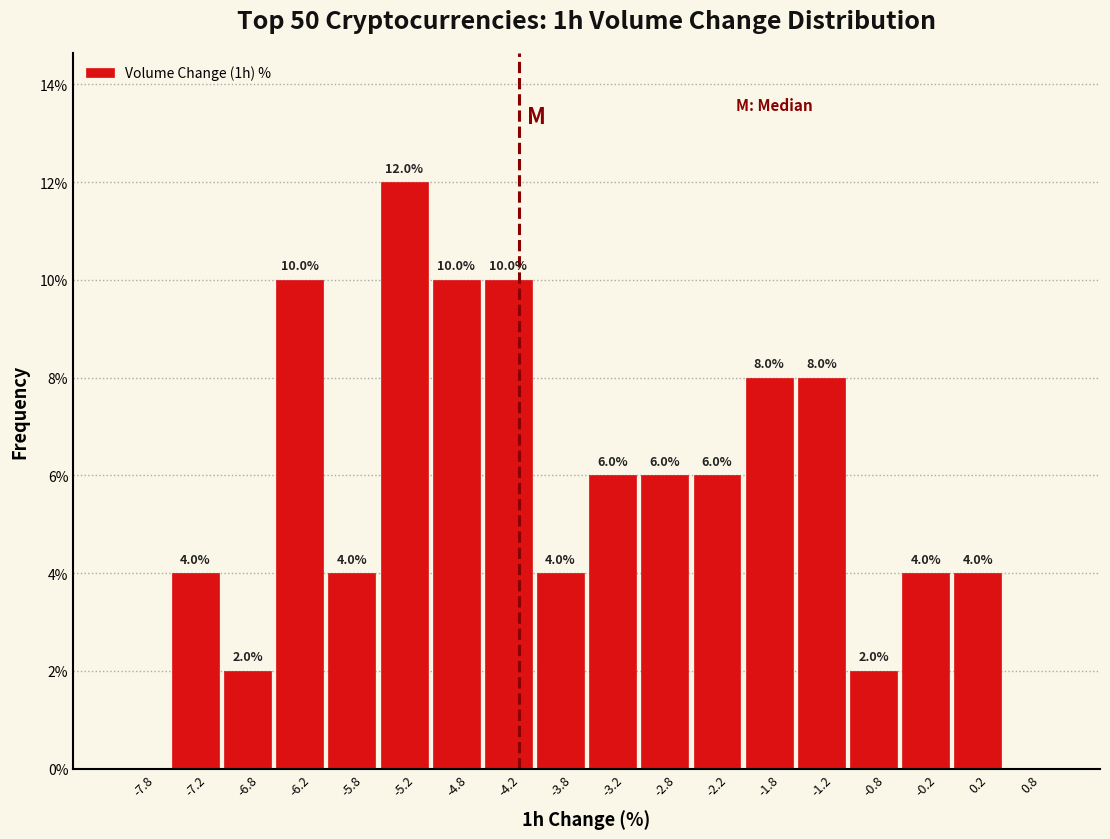

Over which range of the x-axis is the bar tallest?

-5.5 to -5.0